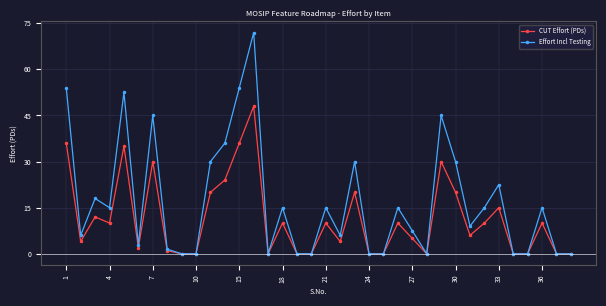

List the series in order of their overall mean, lowest first.

CUT Effort (PDs), Effort Incl Testing